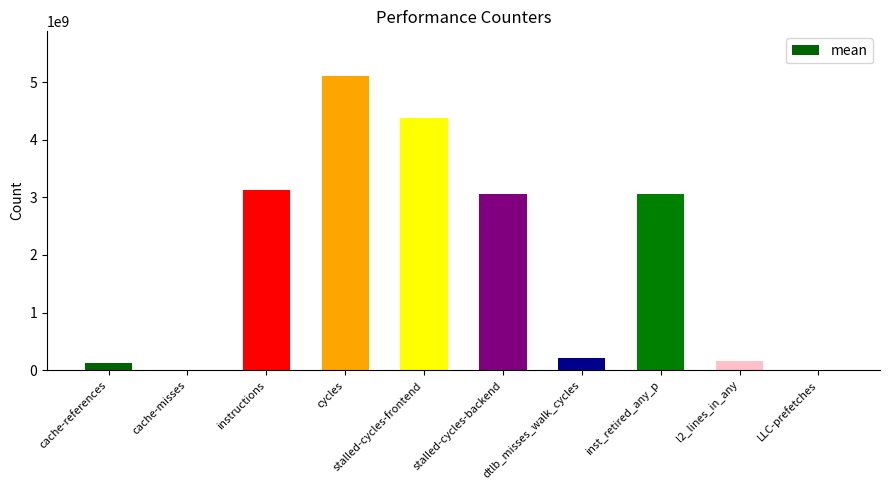

Which has a higher value, cache-misses or cycles?

cycles